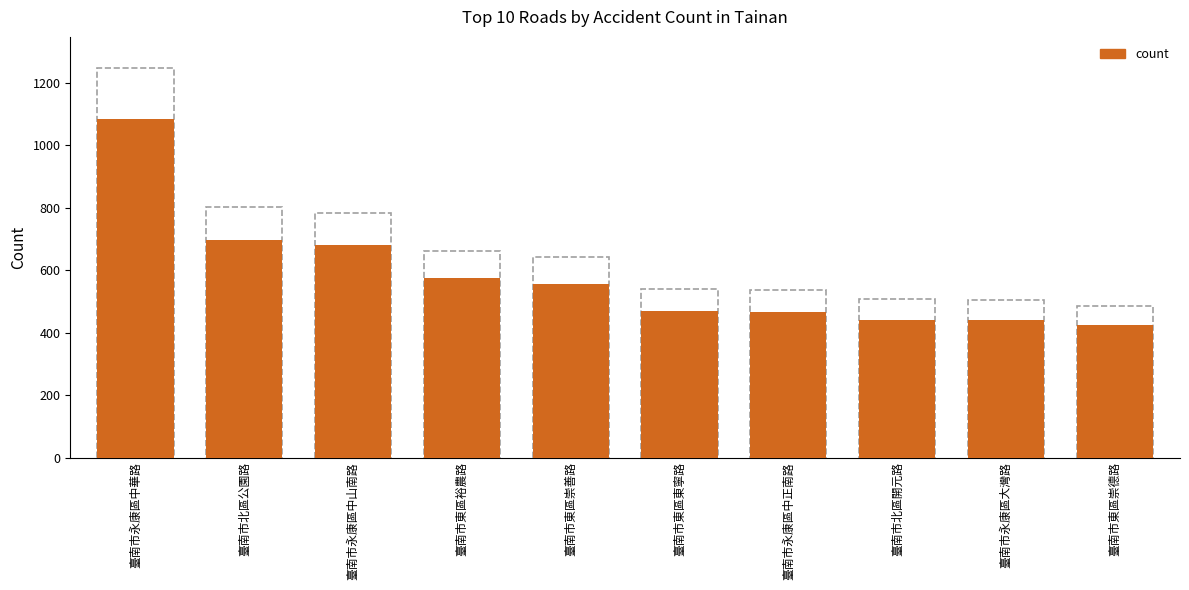

Does the chart contain stacked bars?

No